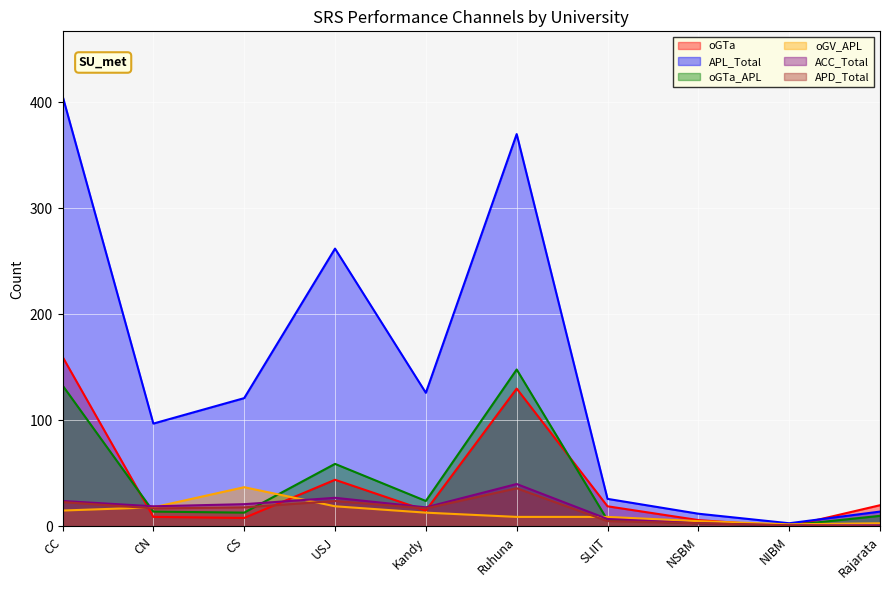

At which category does ACC_Total reach its first local valley?

CN